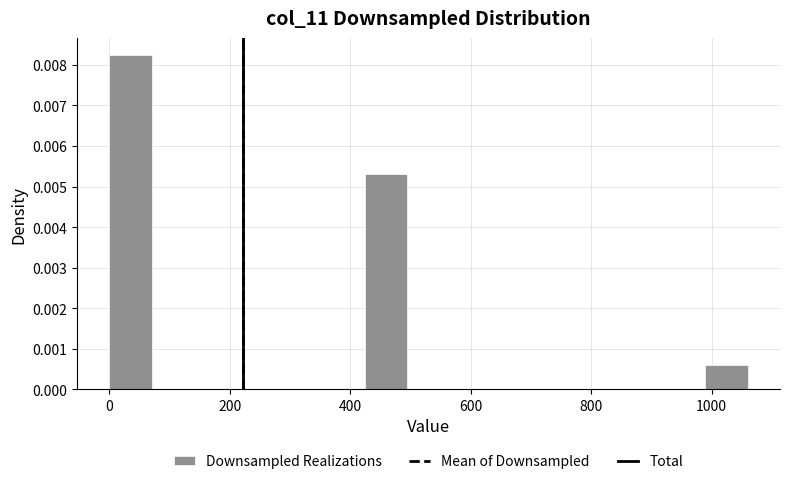

Read against the x-axis, roughly where is the centre of the tallest bar?

40